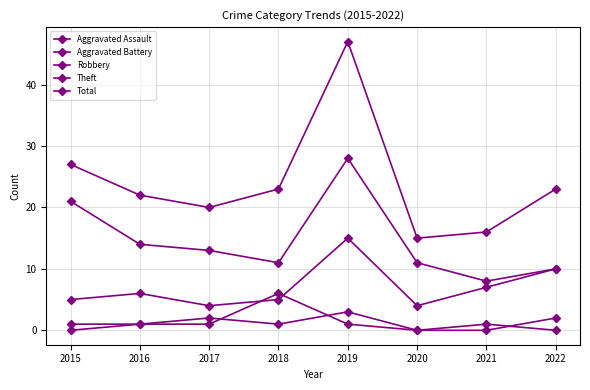

How many times do Robbery and Aggravated Battery cross each other?

2